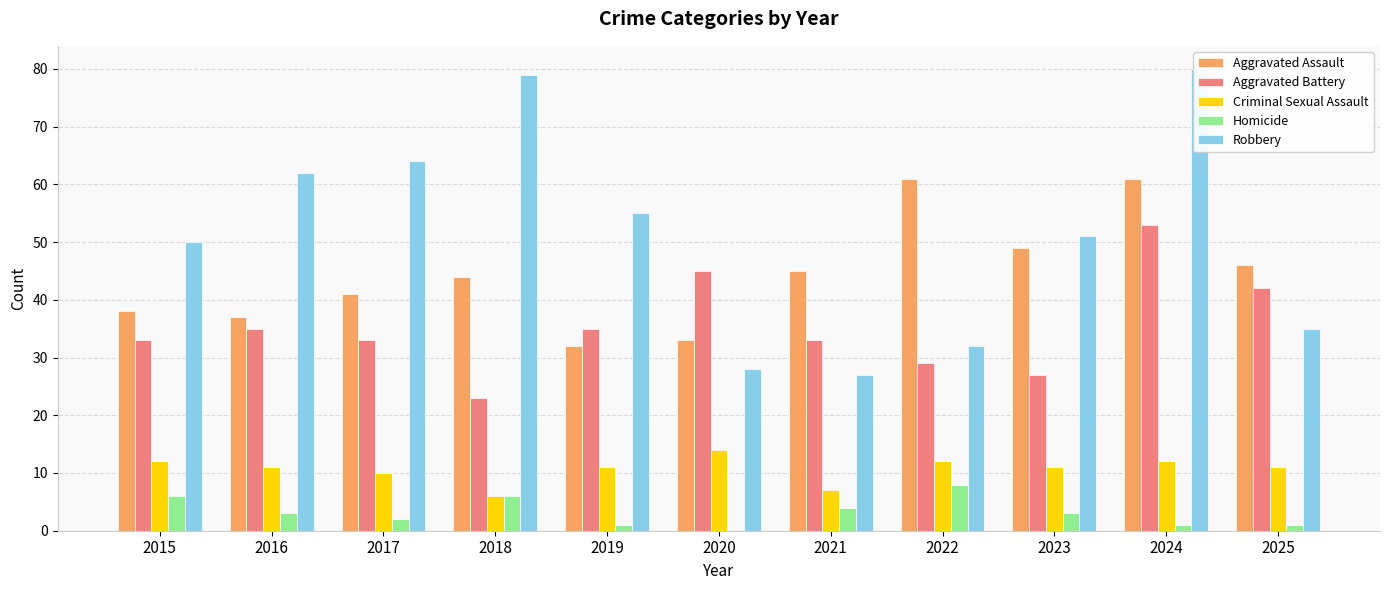

What is the value of the Criminal Sexual Assault bar at the 5th from the left?

11